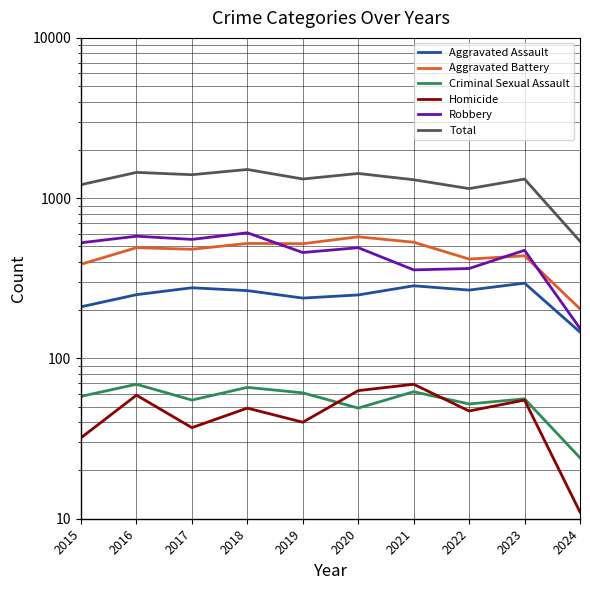

Reading right to left, what are all the values shown in this chart?

Aggravated Assault: 146	295	267	284	249	238	265	276	250	210
Aggravated Battery: 204	437	417	531	574	520	522	480	491	387
Criminal Sexual Assault: 24	56	52	62	49	61	66	55	69	58
Homicide: 11	55	47	69	63	40	49	37	59	32
Robbery: 154	473	364	357	491	458	608	553	579	527
Total: 539	1316	1147	1303	1426	1317	1510	1401	1448	1214